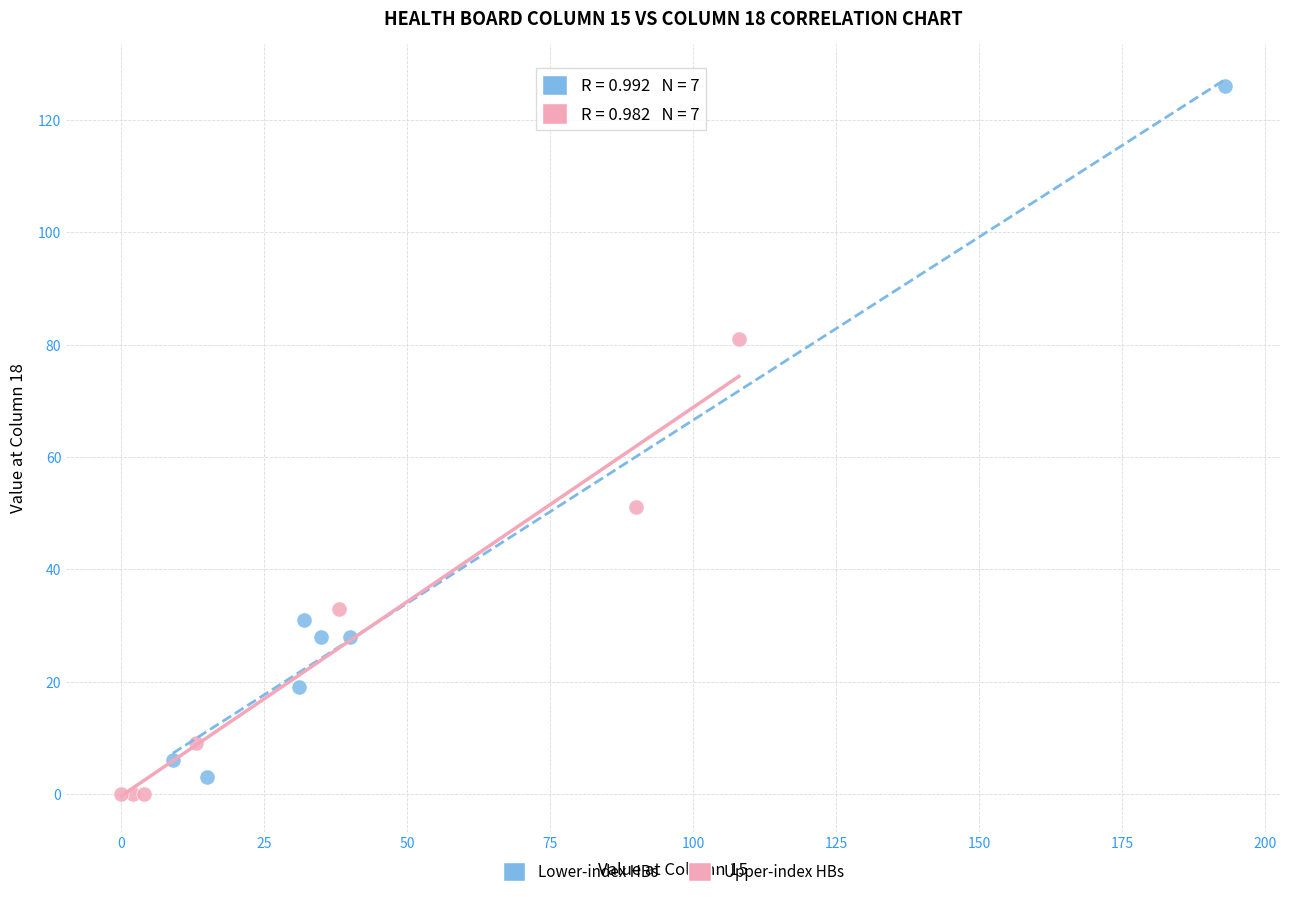

What are all the series names shown in the legend?

Lower-index HBs, Upper-index HBs